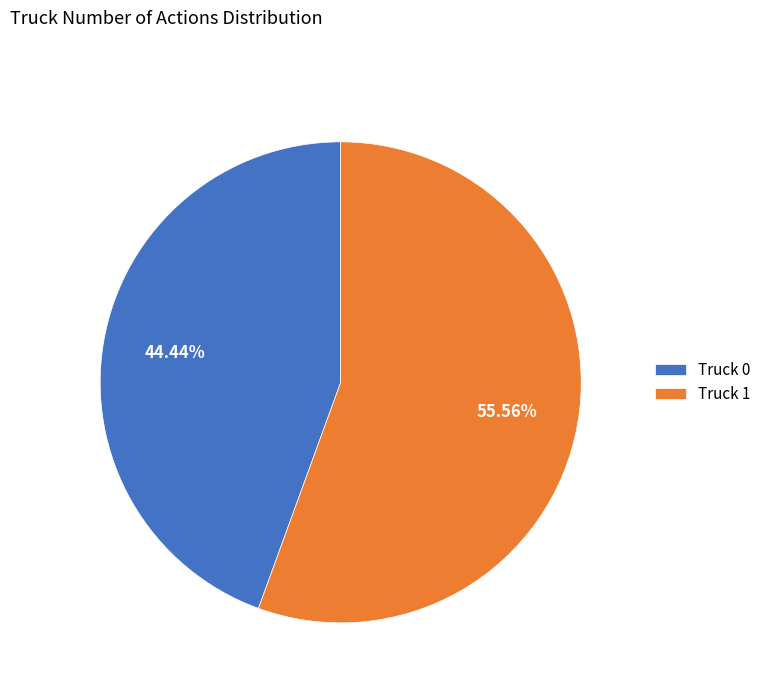

To the nearest percent, what is the difference between the Truck 1 and Truck 0 slice percentages?

11%